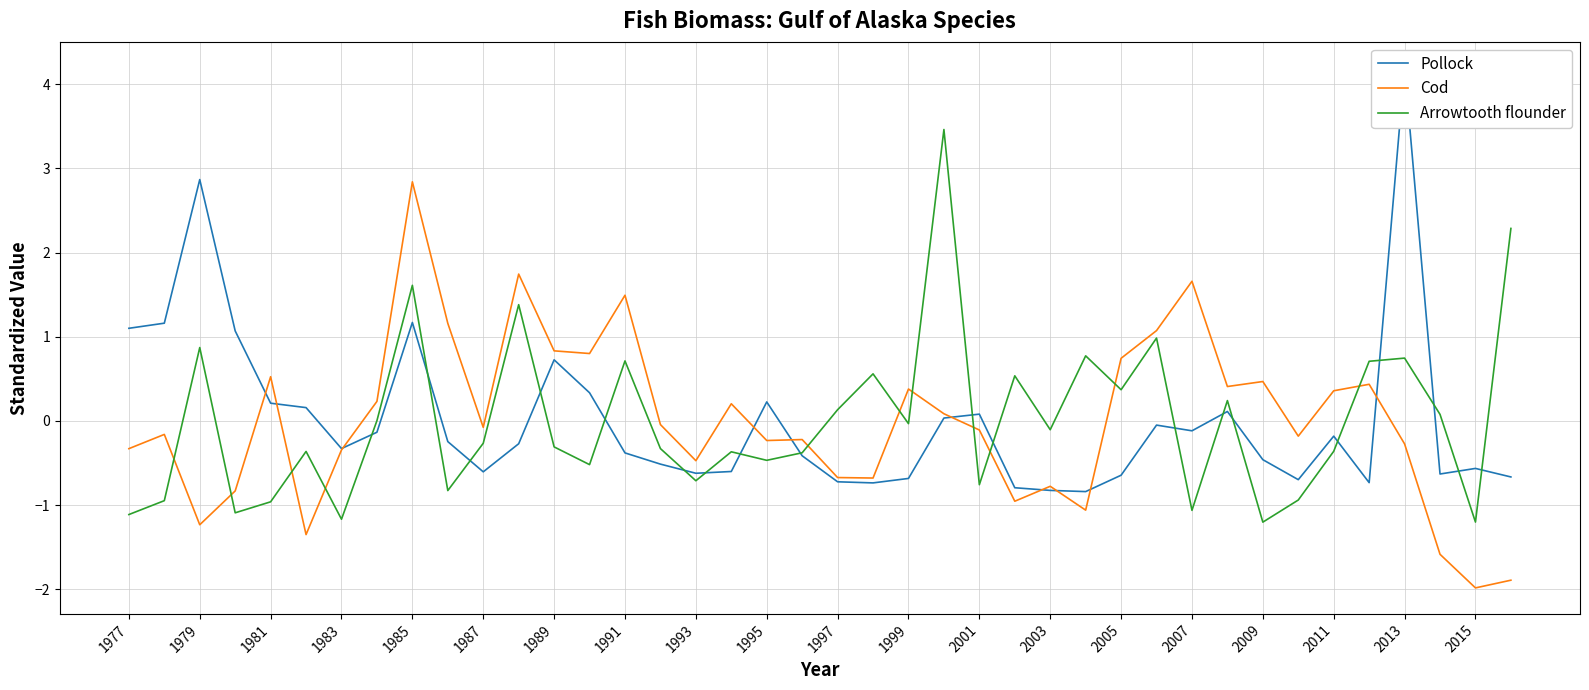

What are all the series names shown in the legend?

Pollock, Cod, Arrowtooth flounder